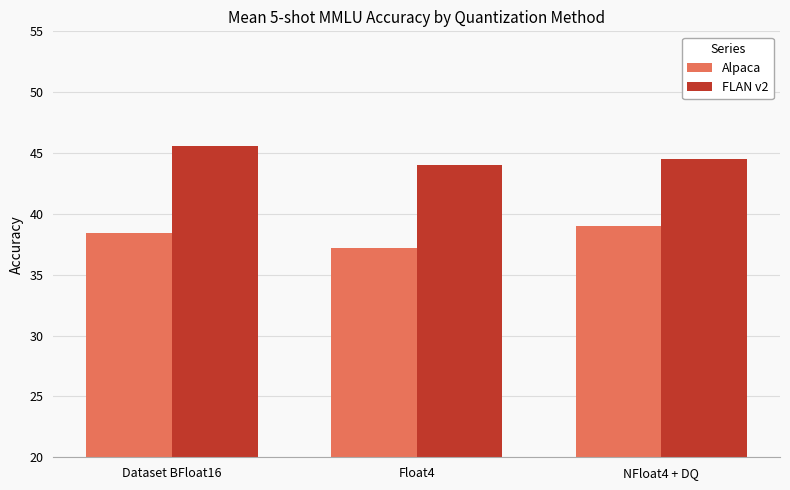

Are the bars horizontal?

No